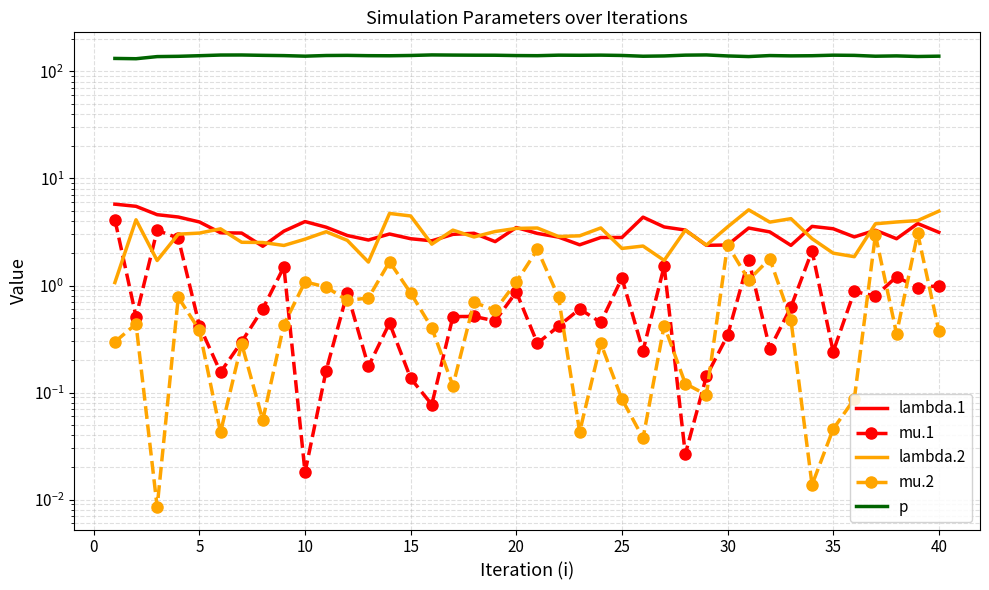

What are all the series names shown in the legend?

lambda.1, mu.1, lambda.2, mu.2, p